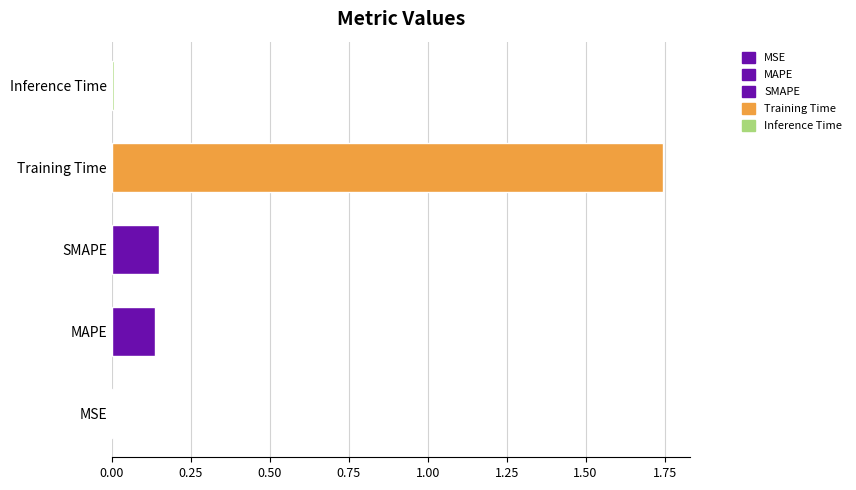

True or false: the data shows 0.0 at Inference Time.

True